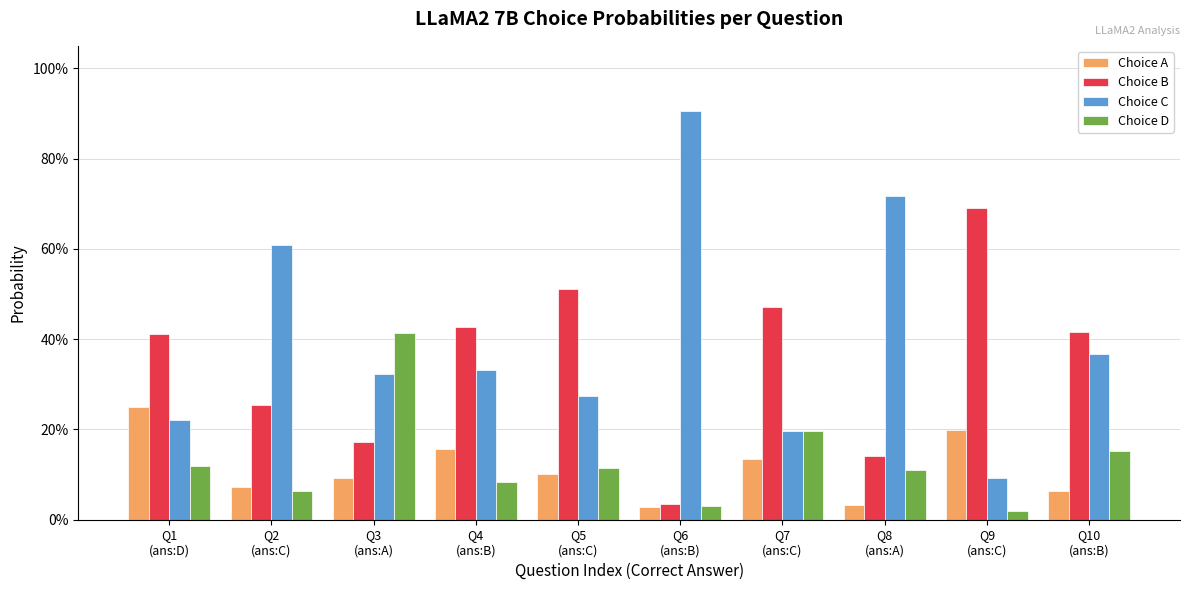

Are the bars grouped side by side (vs. stacked)?

Yes